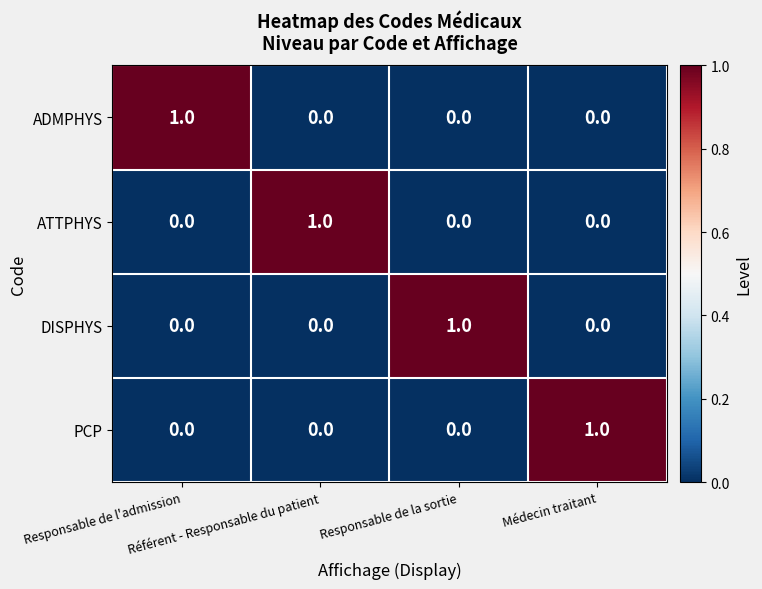

How many PCP values are between 0 and 1?

4